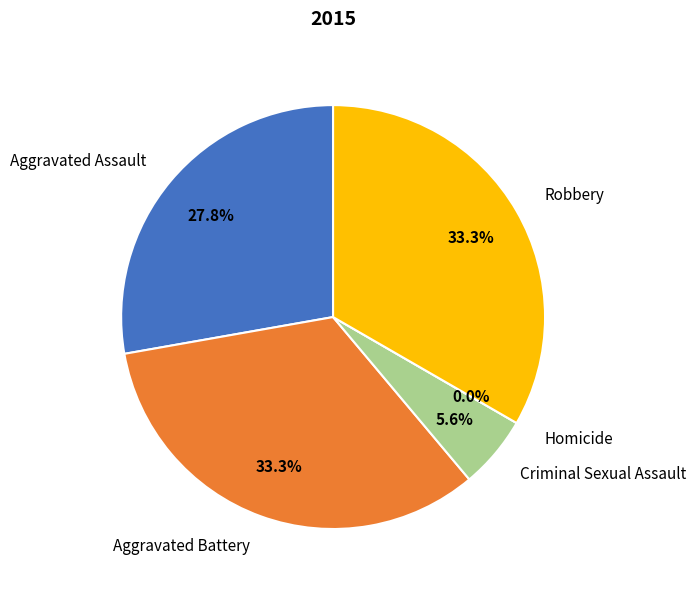

Is there a majority slice in this chart?

No